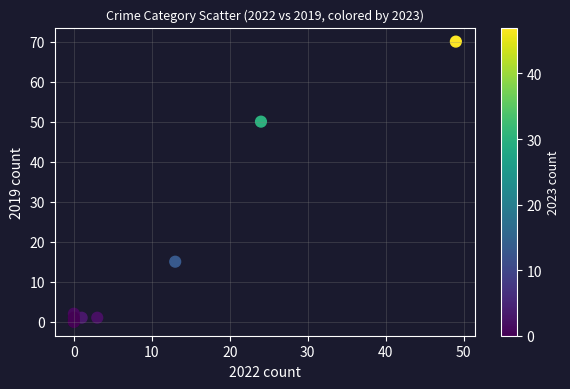

What Y value in the scatter plot is closest to 35?

50